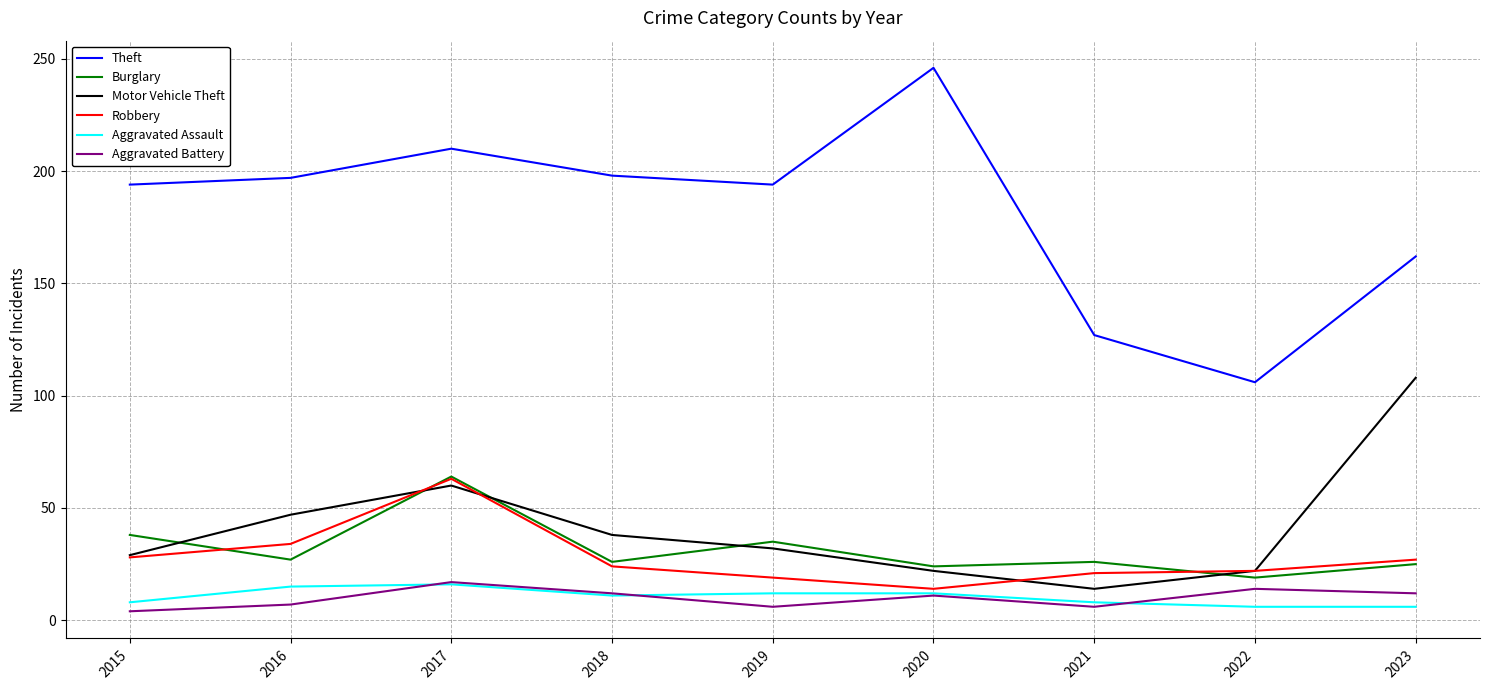

Where is the first local minimum for Burglary?

2016